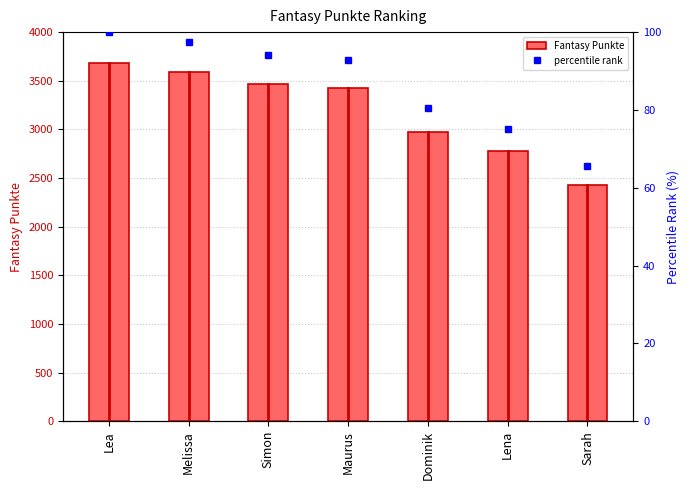

What is the sum of all percentile rank values?

605.8